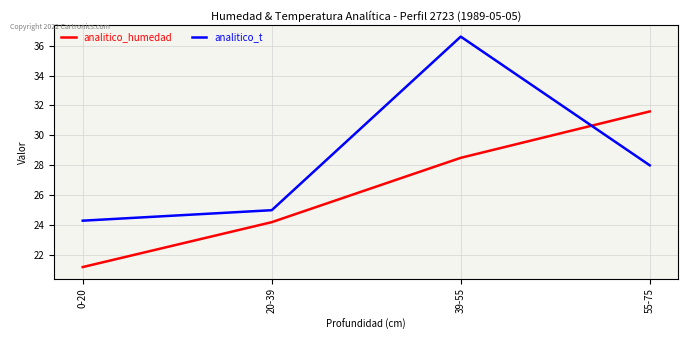

What is the maximum value for analitico_humedad?

31.6